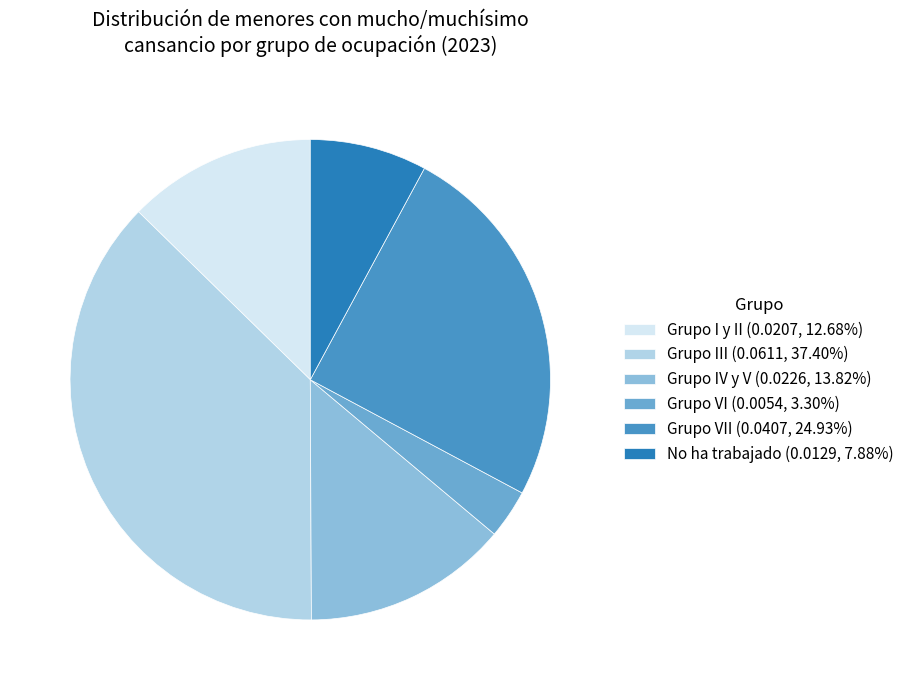

Is the sum of Grupo VII (0.0407, 24.93%) and No ha trabajado (0.0129, 7.88%) greater than half?

No